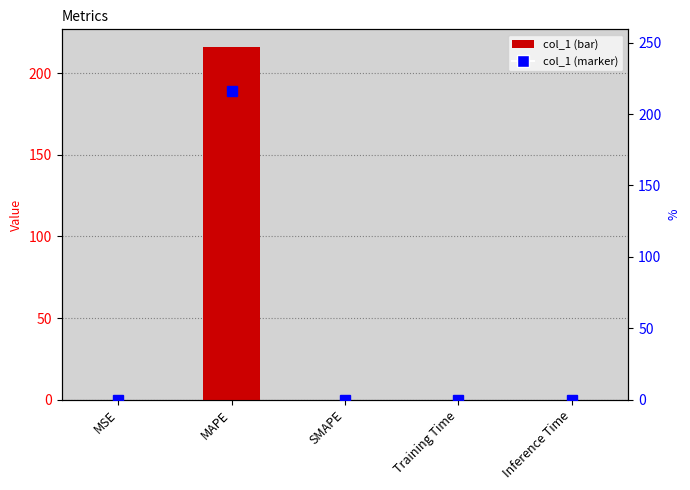

What is the sum of the values at MAPE and Inference Time?

216.2